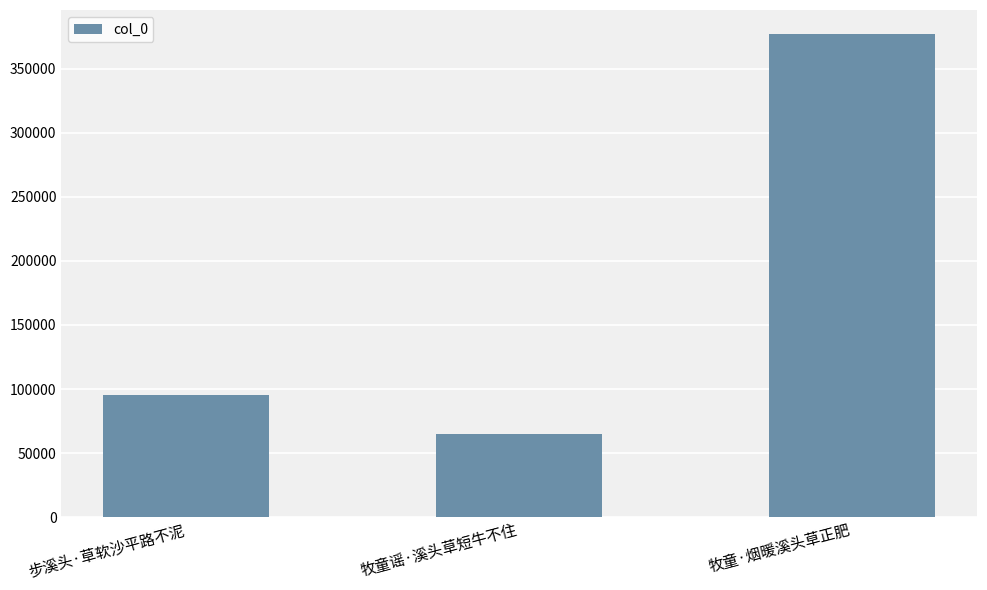

Reading left to right, list all the values displayed in this chart.

步溪头·草软沙平路不泥=95425	牧童谣·溪头草短牛不住=65139	牧童·烟暖溪头草正肥=377199